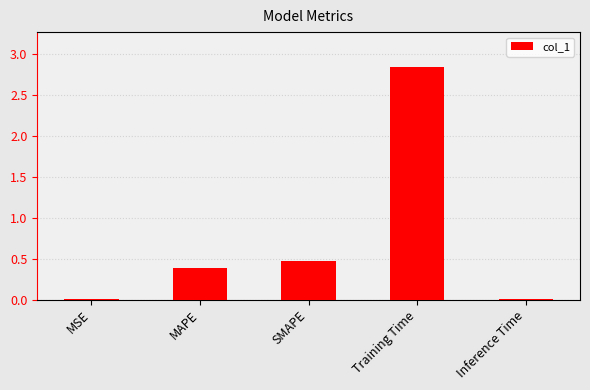

True or false: the data shows 0.2 at MAPE.

False